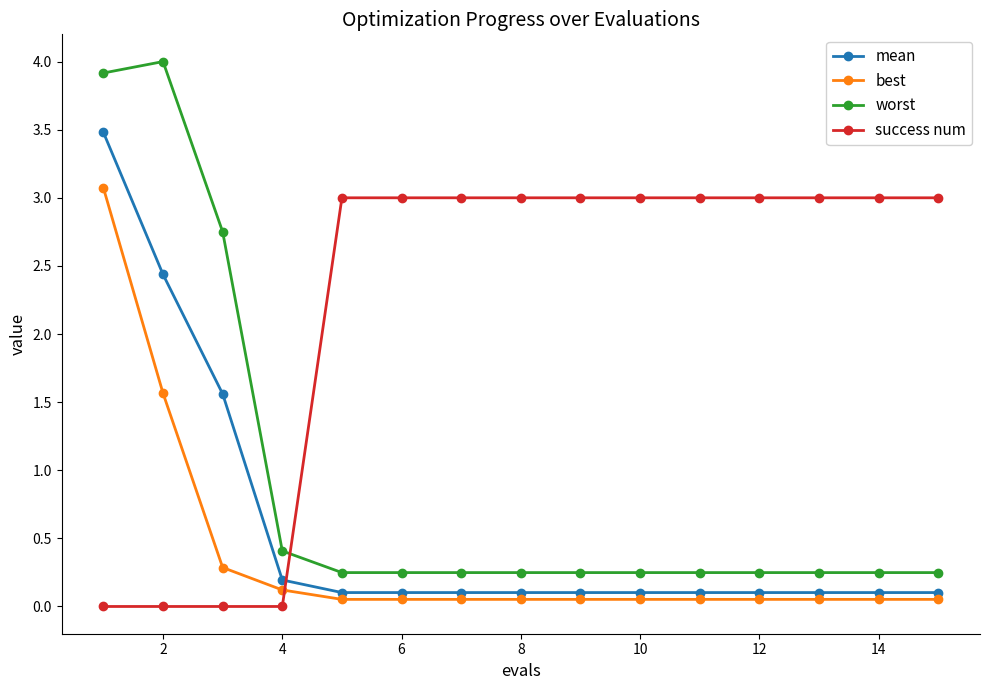

At how many categories does at least one series exceed 1?

14